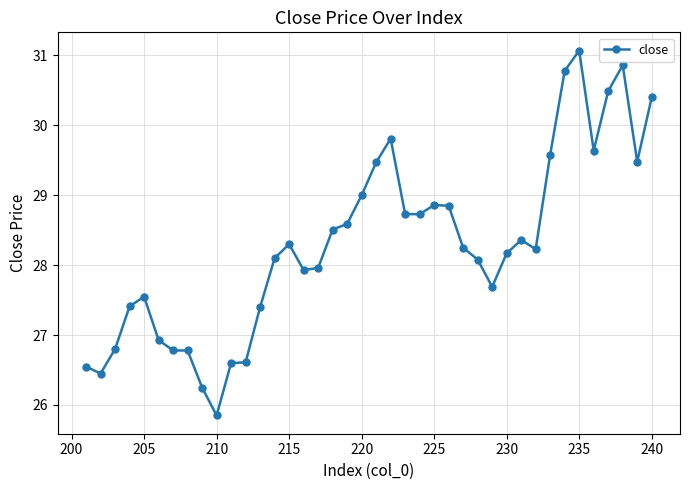

What is the maximum value shown in the chart?

31.1